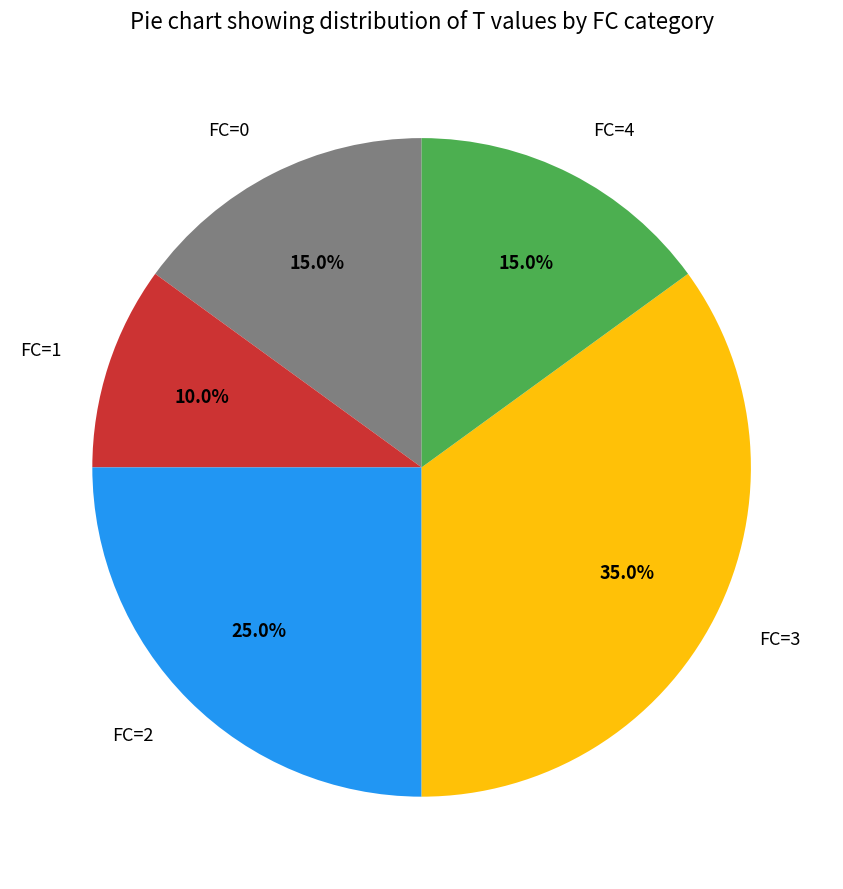

To the nearest percent, what is the difference between the FC=0 and FC=3 slice percentages?

20%